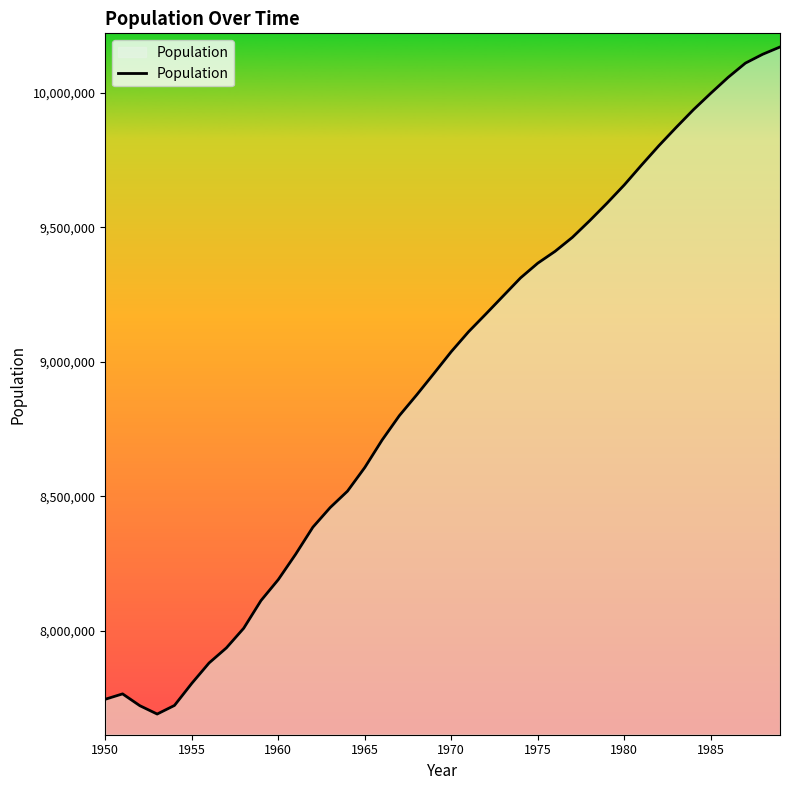

How many interior local valleys (lower than both neighbors) does the data have?

1